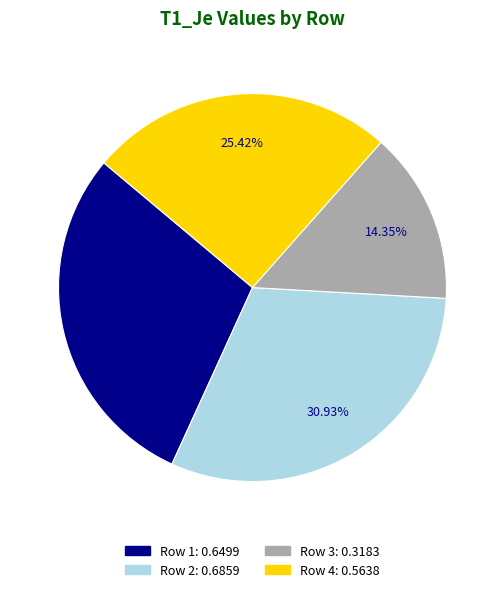

To the nearest percent, what is the combined percentage of Row 2 and Row 3?

45%